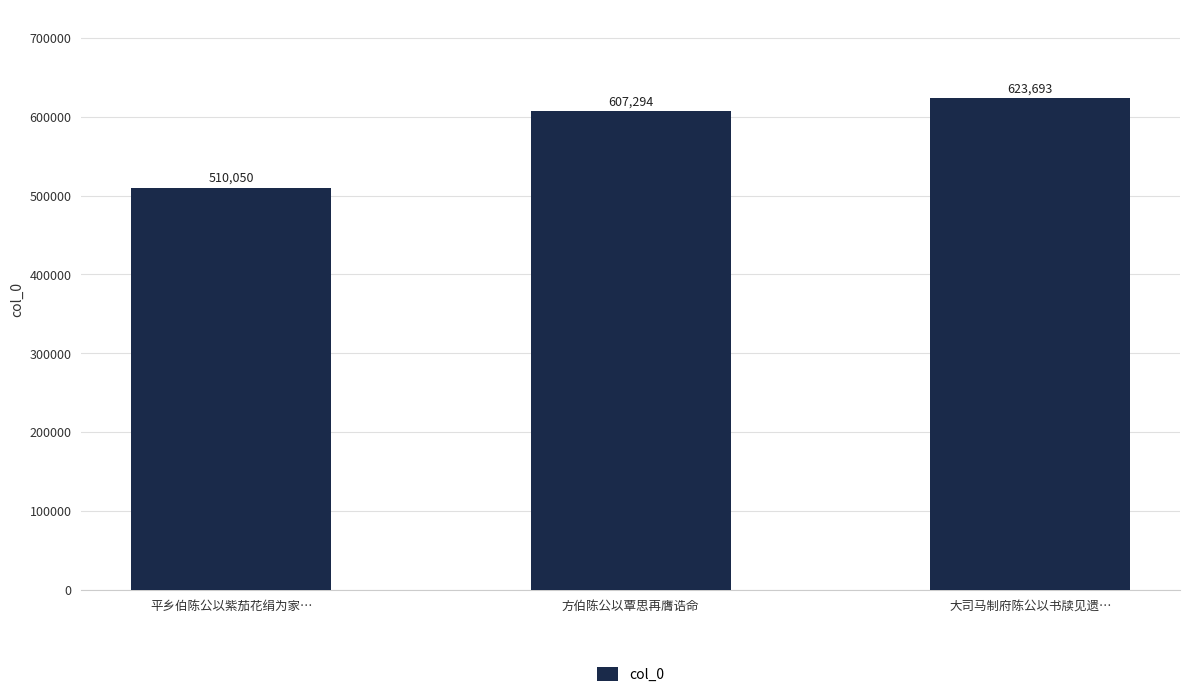

Count the values in the range 510050 to 623693.

3